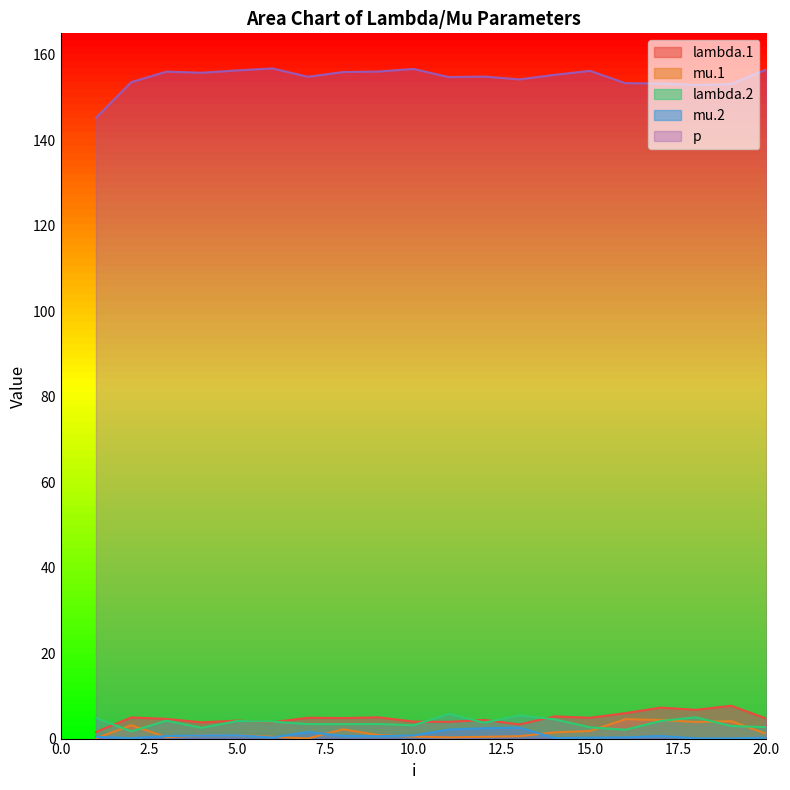

What is the sum of all mu.1 values?

31.4